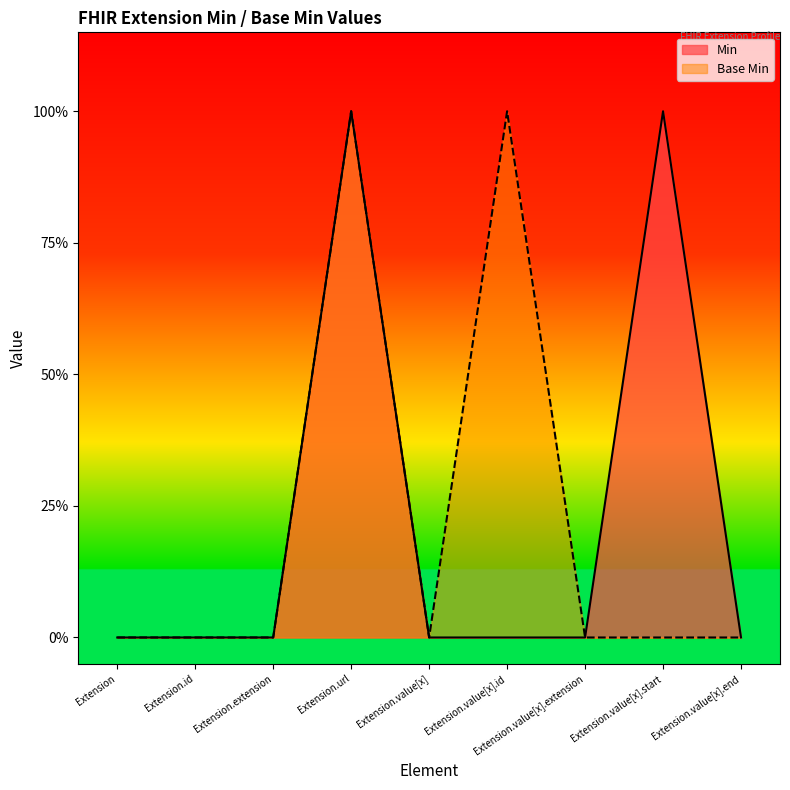

In Base Min, how many points are higher than both neighbors (excluding endpoints)?

2